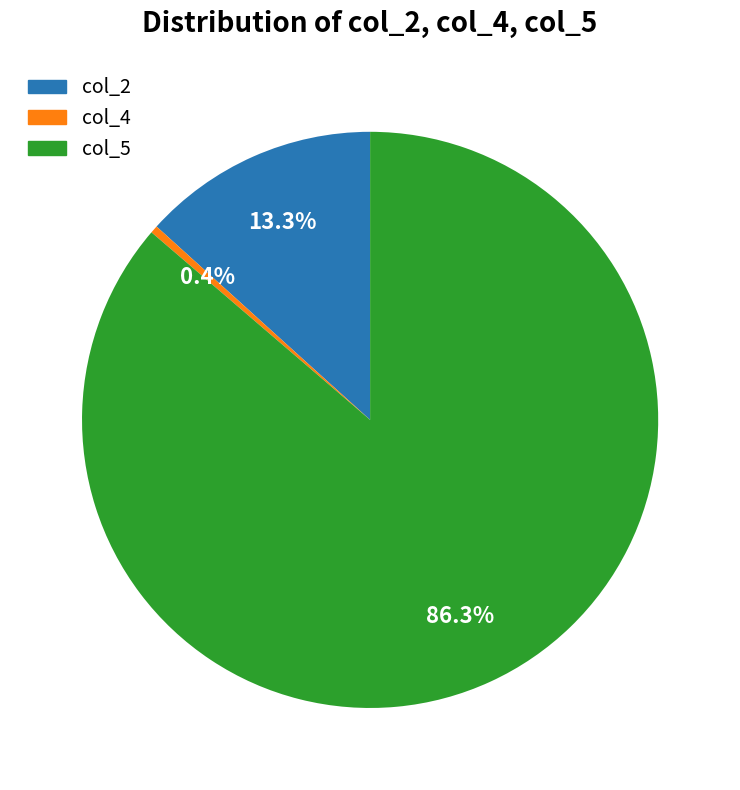

Is there any slice that represents more than half of the pie?

Yes